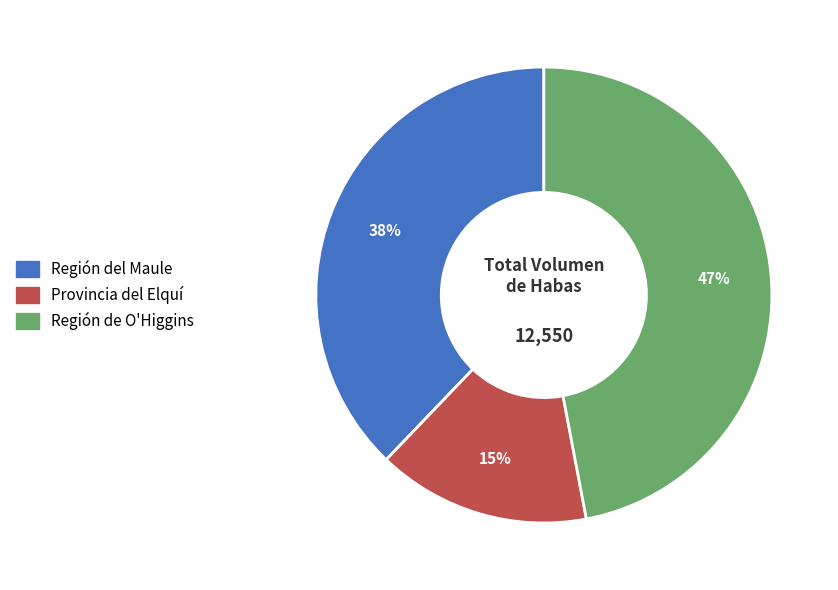

Is there any slice that represents more than half of the pie?

No